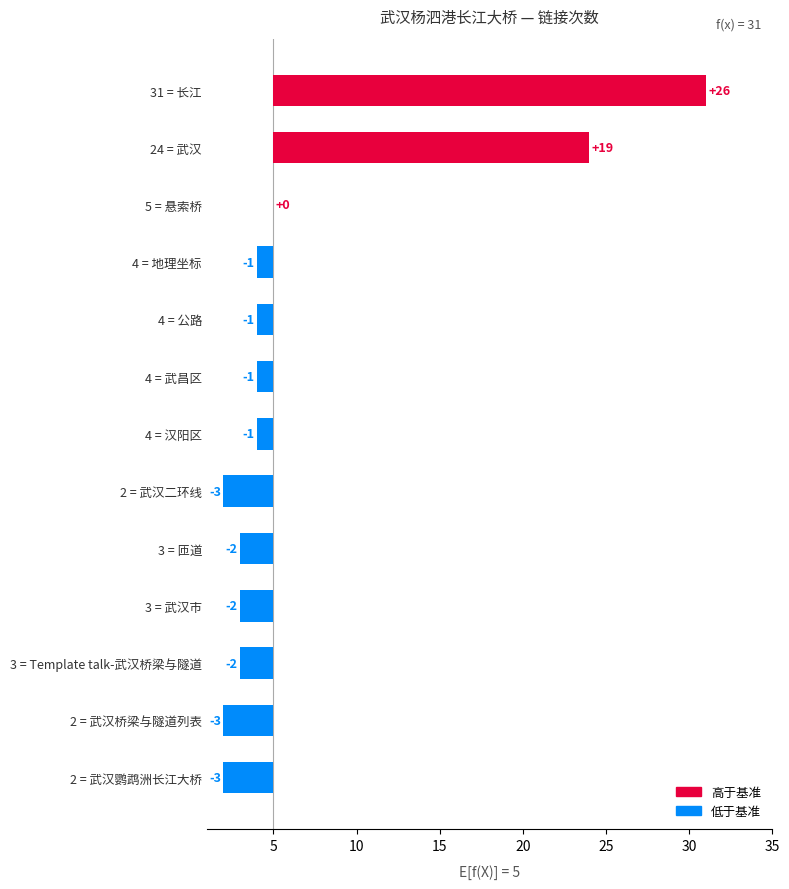

Reading right to left, extract all data points from this chart.

-3	-3	-2	-2	-2	-3	-1	-1	-1	-1	0	19	26